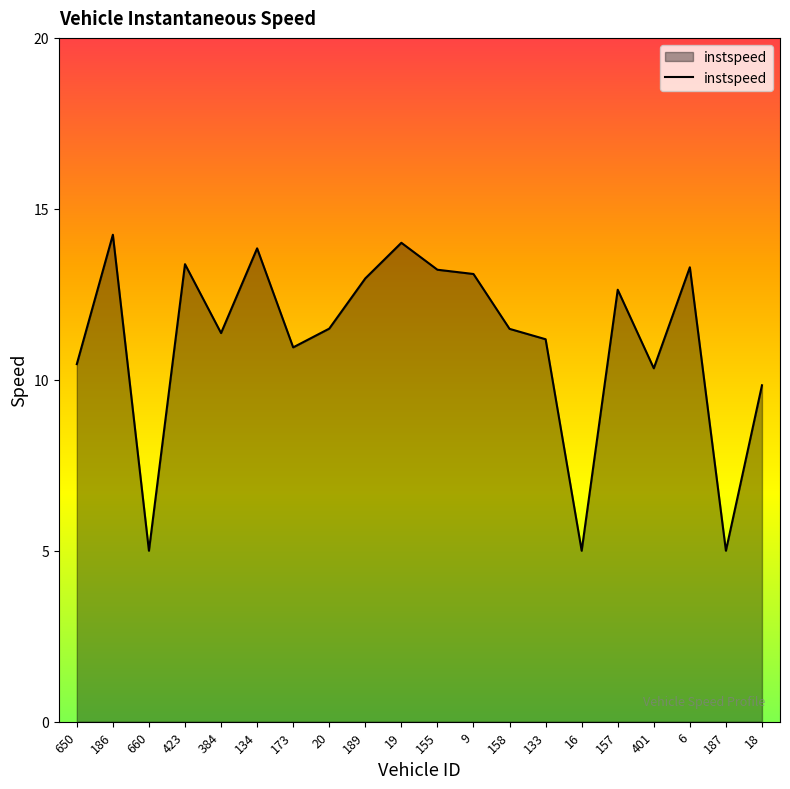

What value does the data have at 6?

13.3